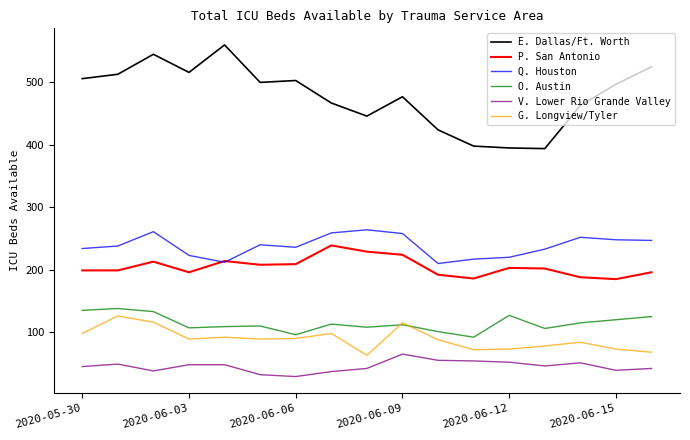

True or false: E. Dallas/Ft. Worth and G. Longview/Tyler cross at least once.

False